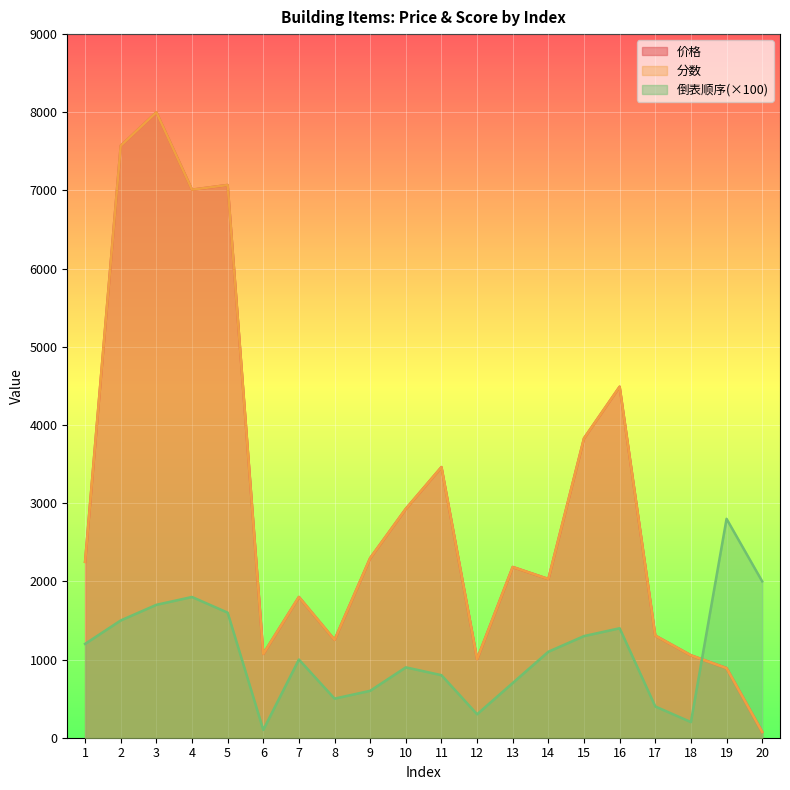

In 倒表顺序, how many points are higher than both neighbors (excluding endpoints)?

5